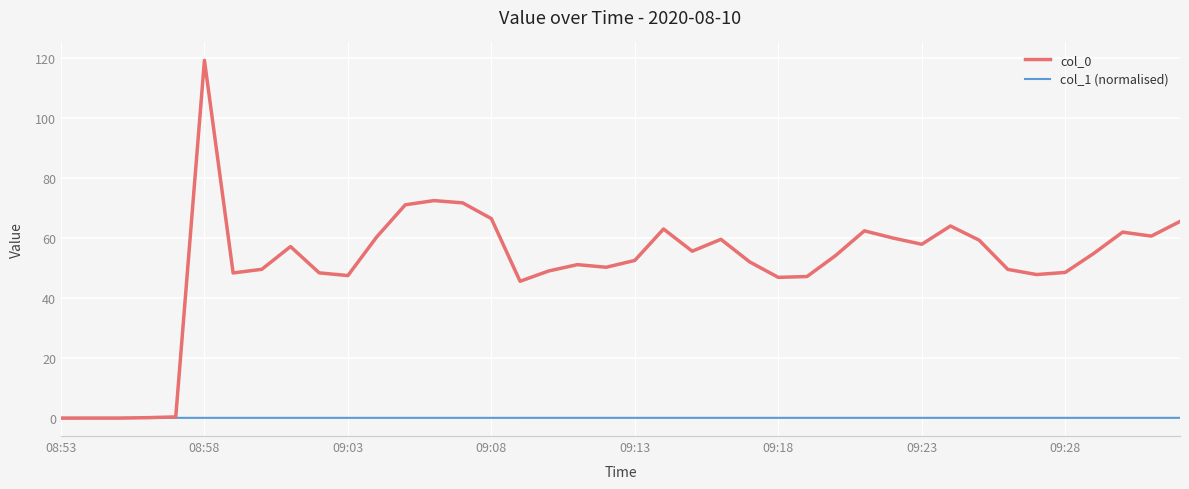

Is this an area chart (filled region under the line)?

No